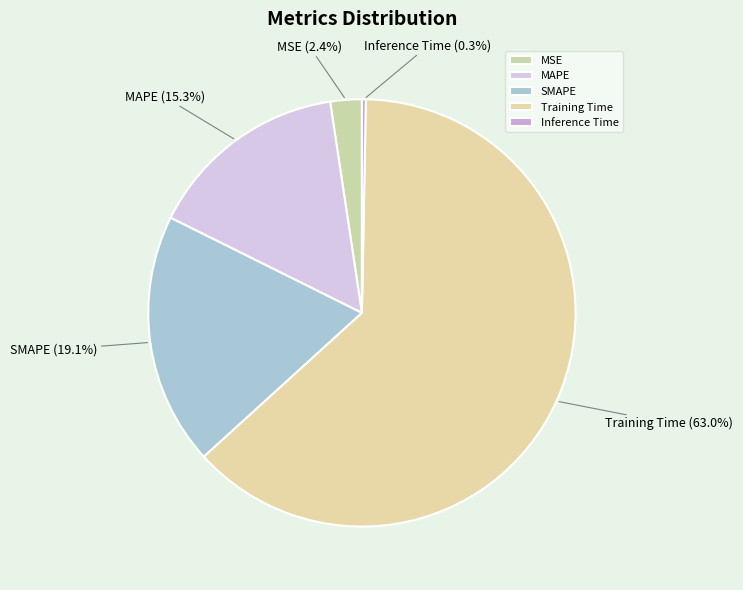

Which slice is the largest?

Training Time